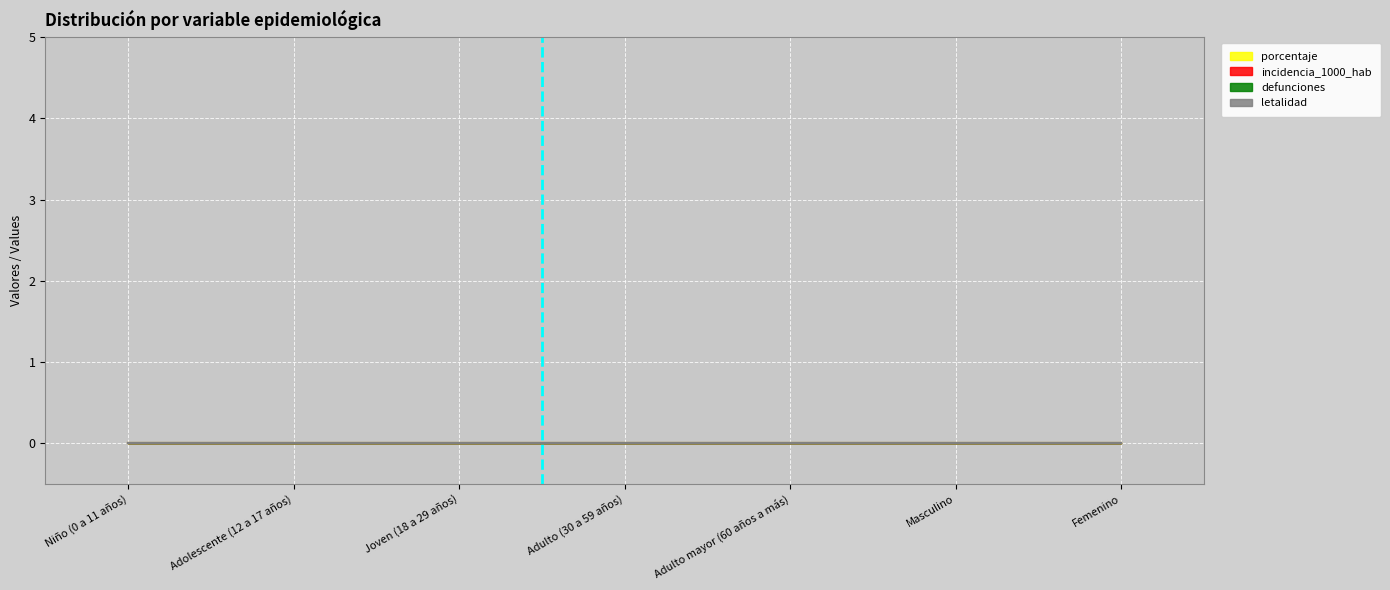

Between Adolescente (12 a 17 años) and Niño (0 a 11 años), which is larger?

Adolescente (12 a 17 años)